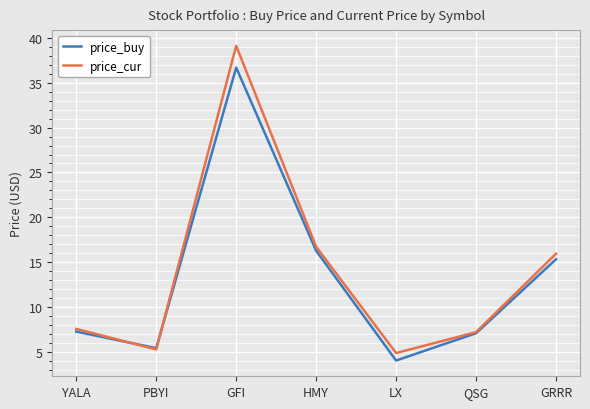

The price_cur series shows 5.2 at PBYI. True or false?

True